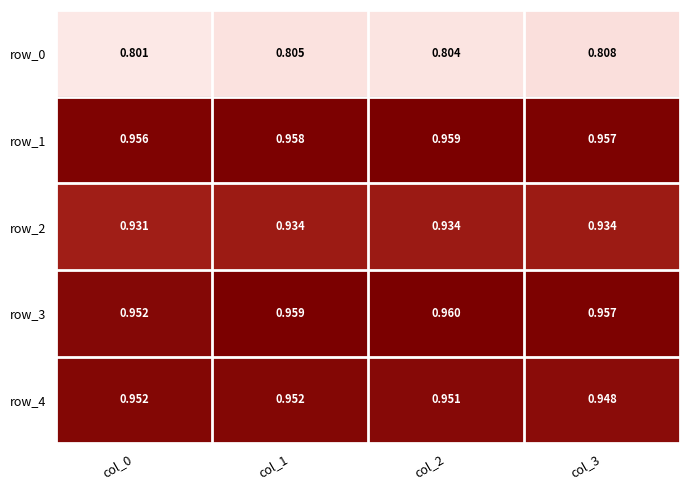

Reading left to right, transcribe all the data shown in this chart.

row_0: 0.8	0.8	0.8	0.8
row_1: 1.0	1.0	1.0	1.0
row_2: 0.9	0.9	0.9	0.9
row_3: 1.0	1.0	1.0	1.0
row_4: 1.0	1.0	1.0	0.9